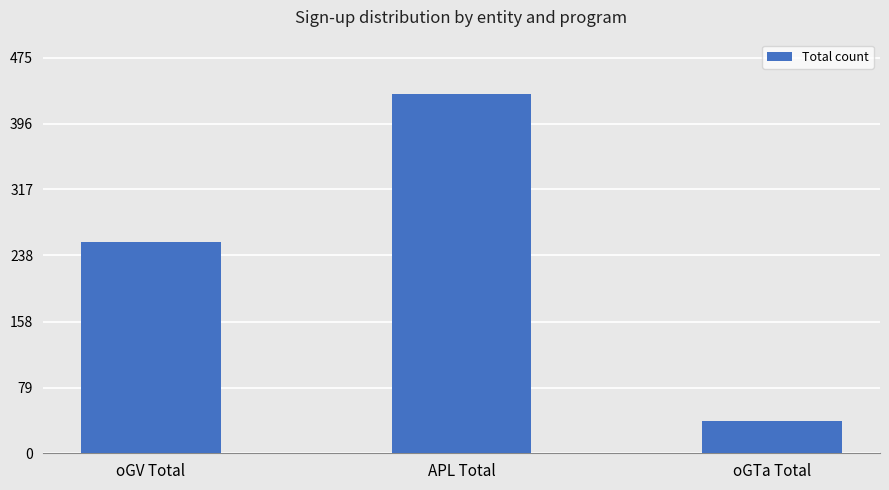

True or false: the data shows 110 at APL Total.

False